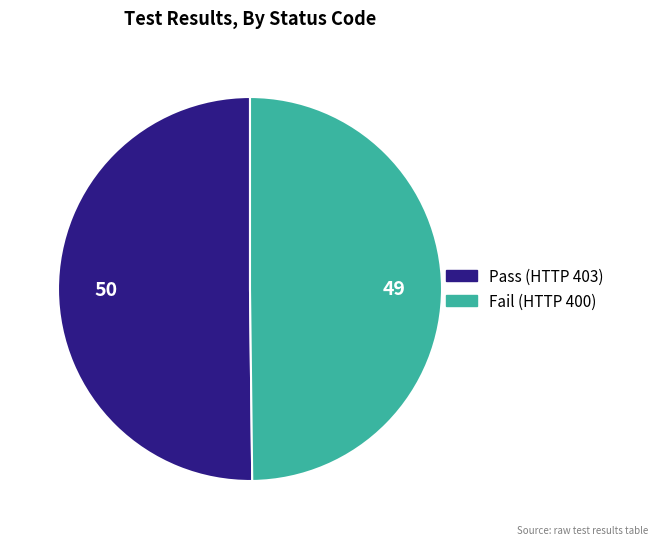

Combined, do Pass and Fail account for over 50%?

Yes